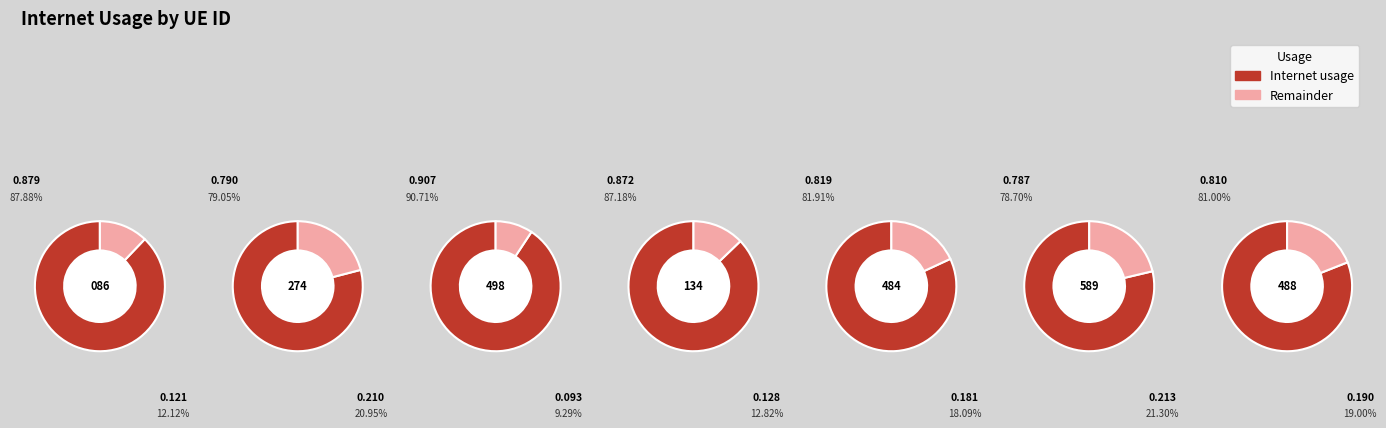

Do 692274 and 480488 together represent more than half of the pie?

No